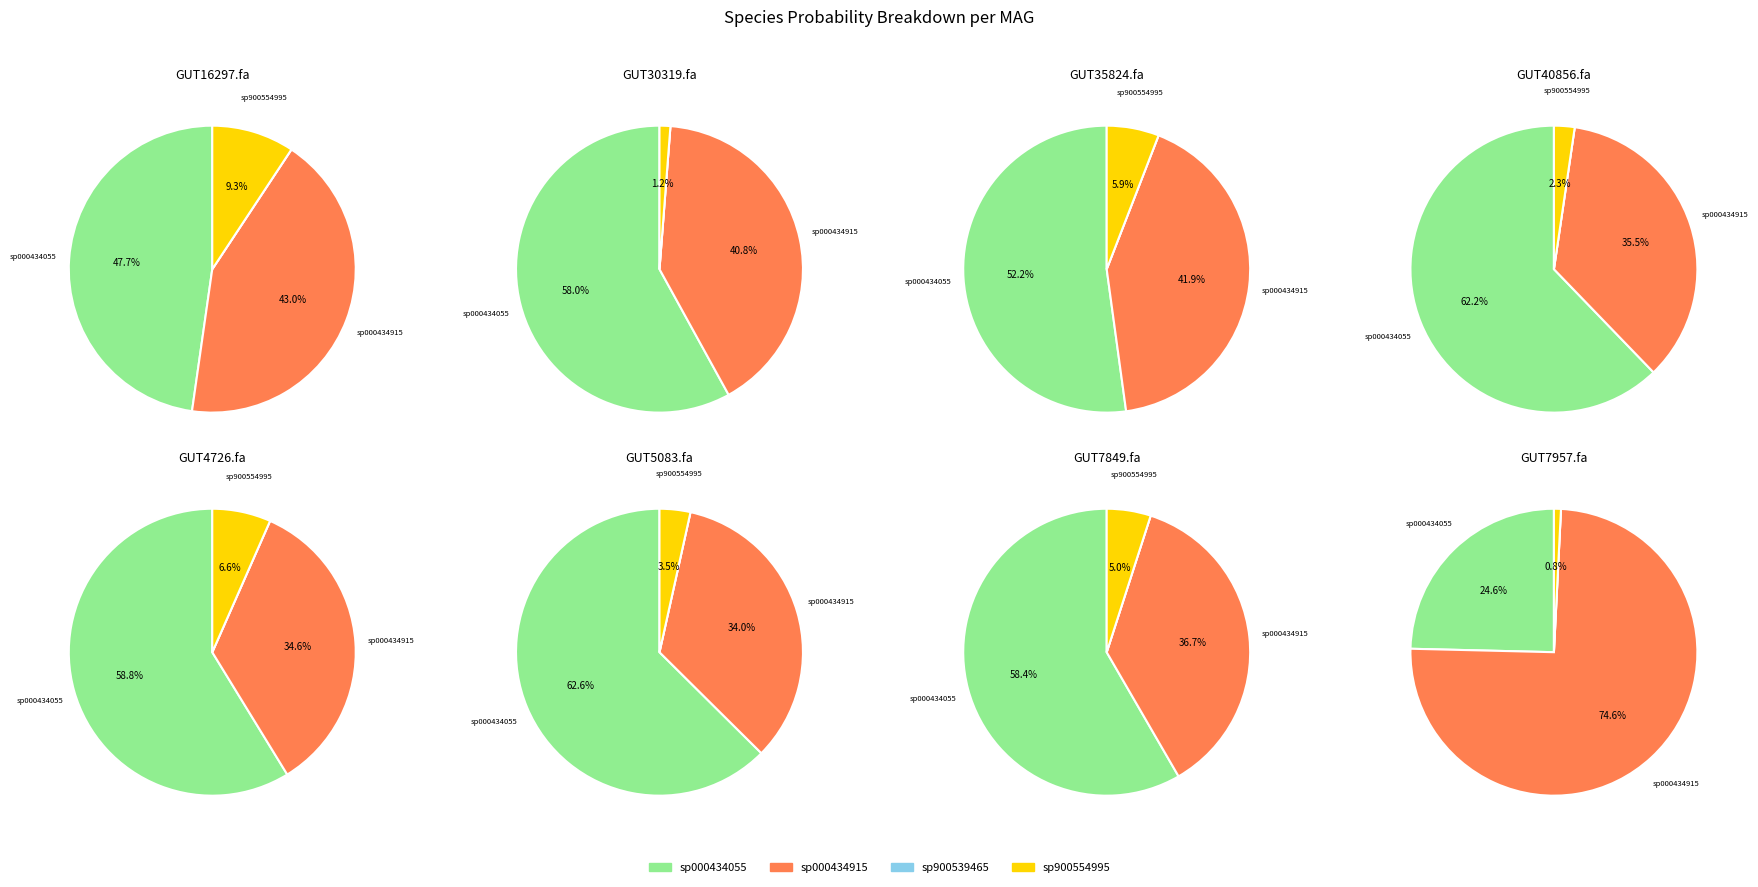

Which has a higher value, even_MAG-GUT5083.fa or even_MAG-GUT40856.fa?

even_MAG-GUT5083.fa